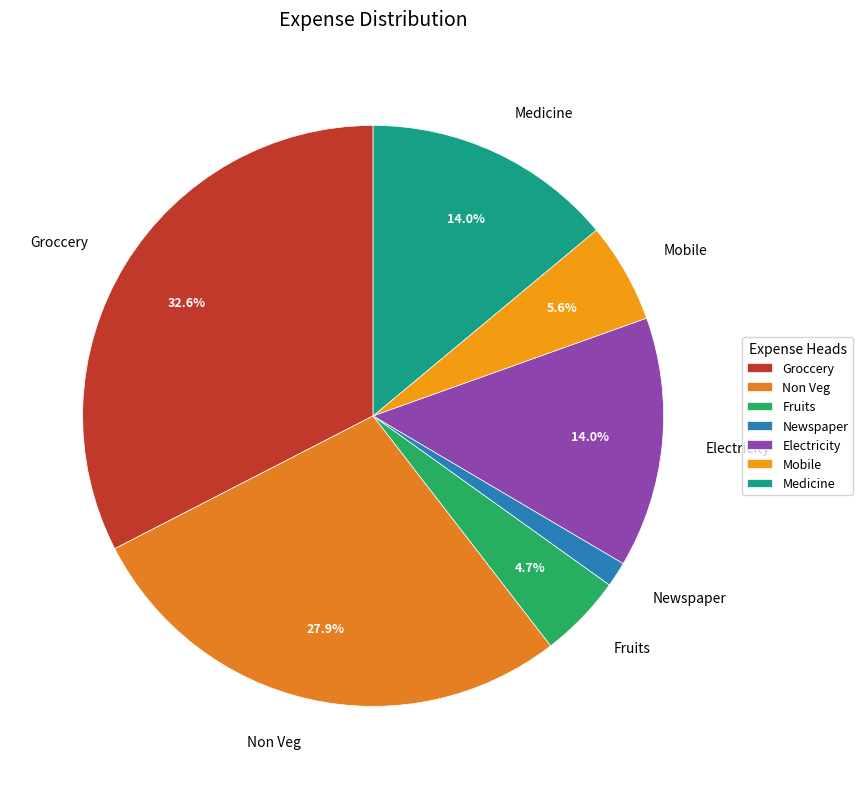

What is the largest slice in the pie chart?

Groccery